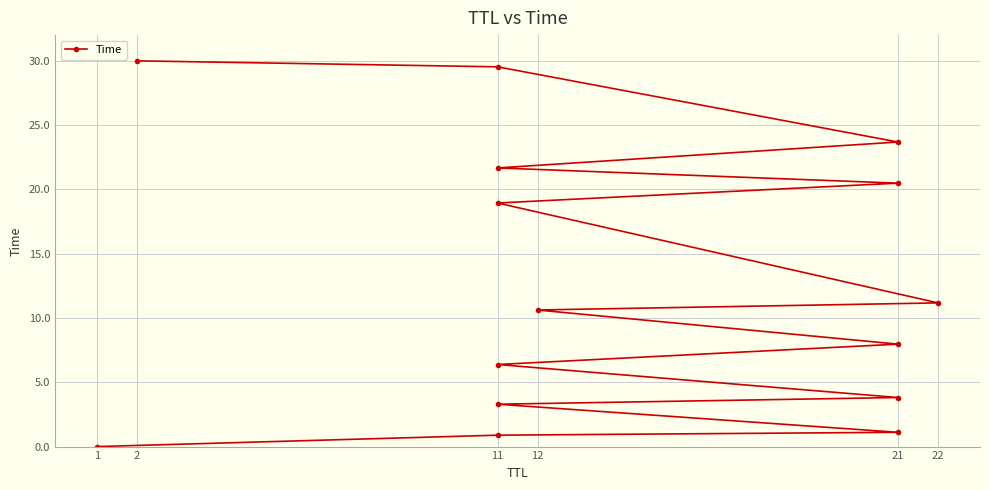

What is the change in value from 21 to 11?

+11.0